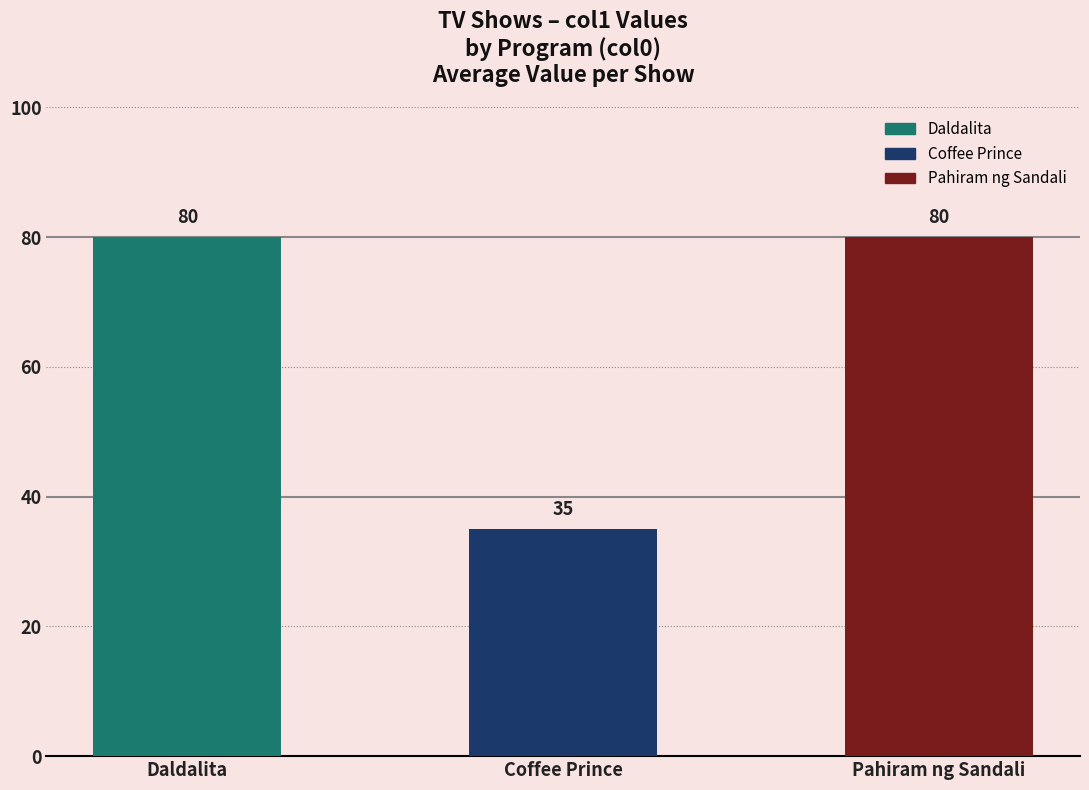

What is the average value?

65